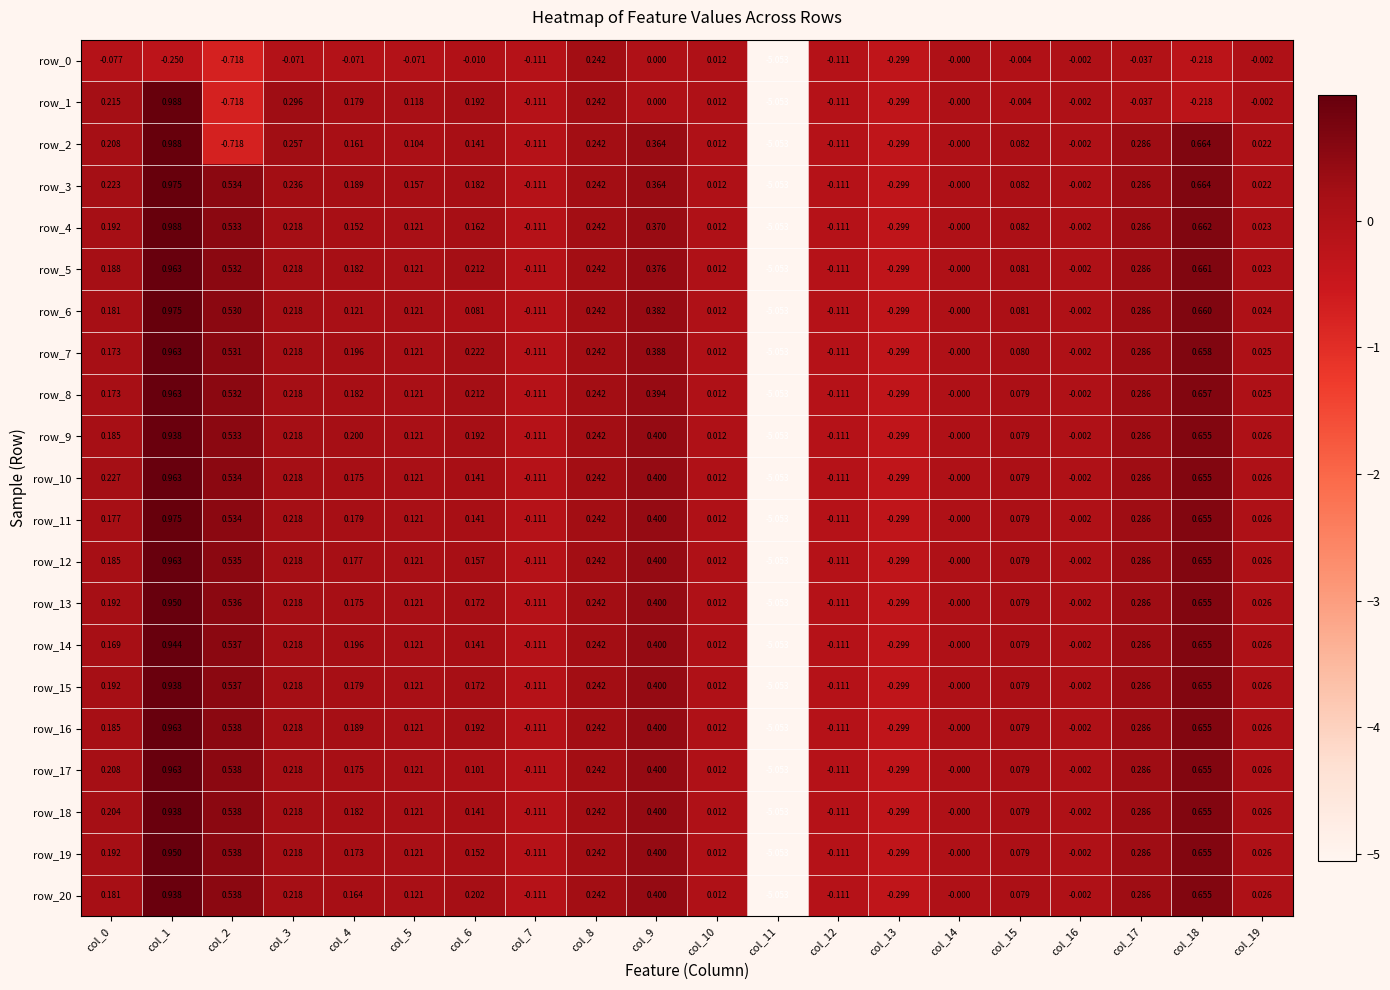

What is the difference between the highest and lowest values at col_5?

0.2